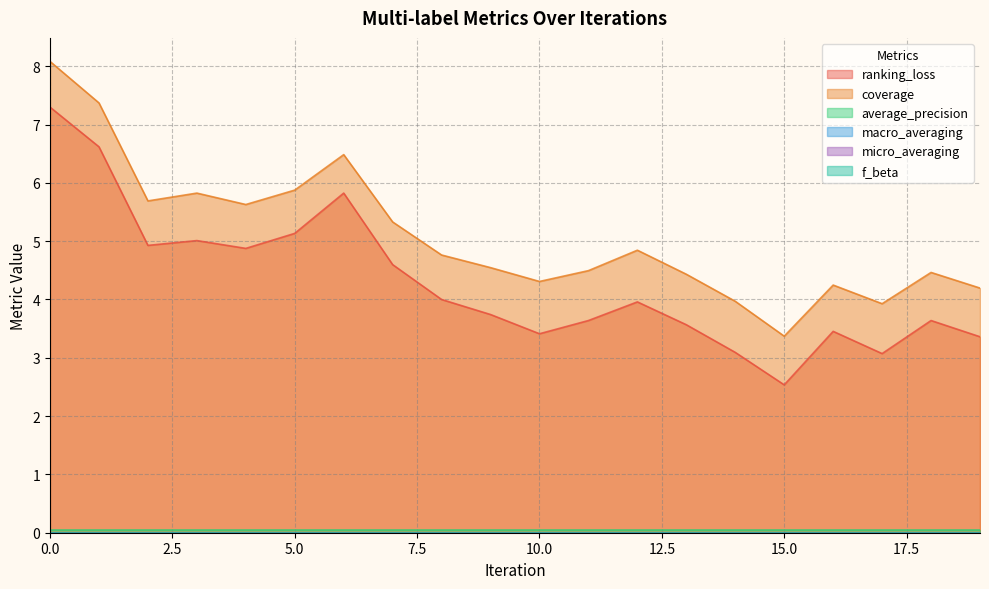

Reading left to right, what are all the values shown in this chart?

ranking_loss: 7.3	6.6	4.9	5.0	4.9	5.1	5.8	4.6	4.0	3.7	3.4	3.6	4.0	3.6	3.1	2.5	3.5	3.1	3.6	3.4
coverage: 8.1	7.4	5.7	5.8	5.6	5.9	6.5	5.3	4.8	4.5	4.3	4.5	4.8	4.4	4.0	3.4	4.2	3.9	4.5	4.2
average_precision: 0.0	0.0	0.0	0.0	0.0	0.0	0.0	0.0	0.0	0.0	0.0	0.0	0.0	0.0	0.0	0.0	0.0	0.0	0.0	0.0
macro_averaging: 0.0	0.0	0.0	0.0	0.0	0.0	0.0	0.0	0.0	0.0	0.0	0.0	0.0	0.0	0.0	0.0	0.0	0.0	0.0	0.0
micro_averaging: 0.0	0.0	0.0	0.0	0.0	0.0	0.0	0.0	0.0	0.0	0.0	0.0	0.0	0.0	0.0	0.0	0.0	0.0	0.0	0.0
f_beta: 0.0	0.0	0.0	0.0	0.0	0.0	0.0	0.0	0.0	0.0	0.0	0.0	0.0	0.0	0.0	0.0	0.0	0.0	0.0	0.0